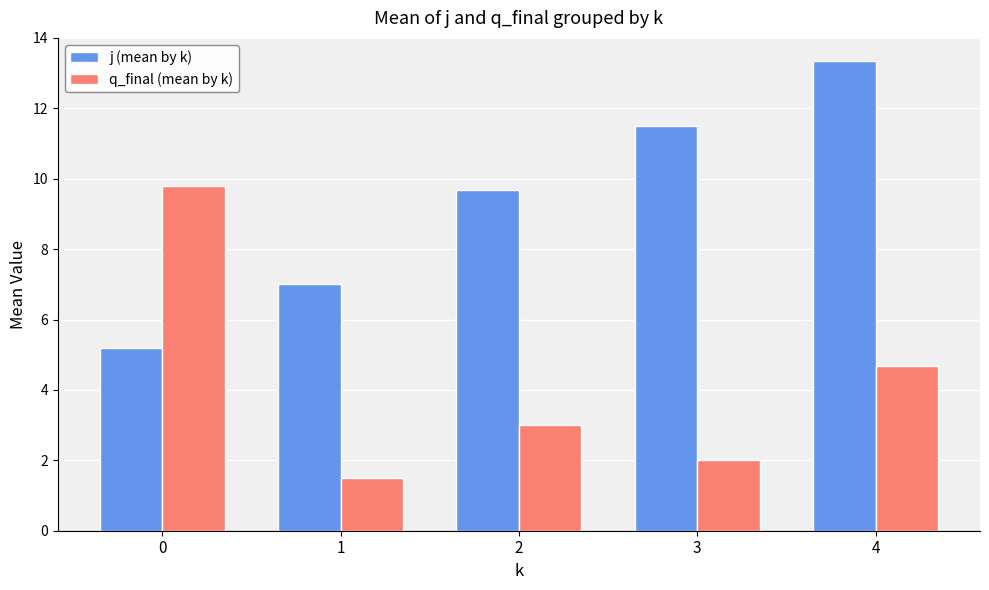

What are all the series names shown in the legend?

j (mean by k), q_final (mean by k)